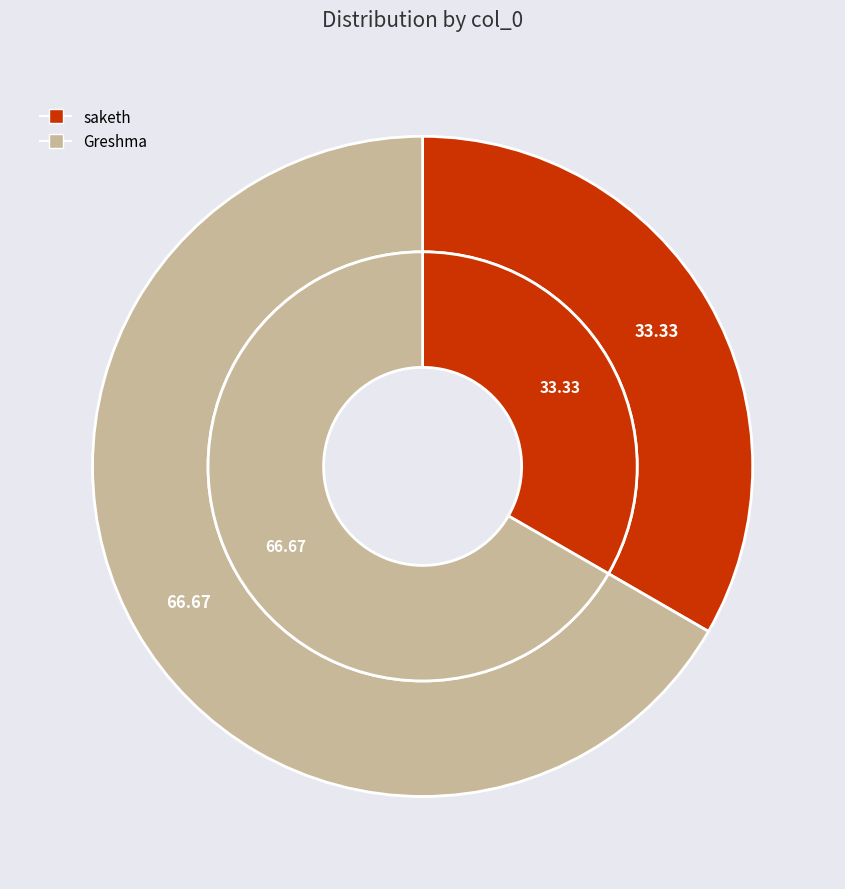

Which category has the biggest portion of the pie?

Greshma